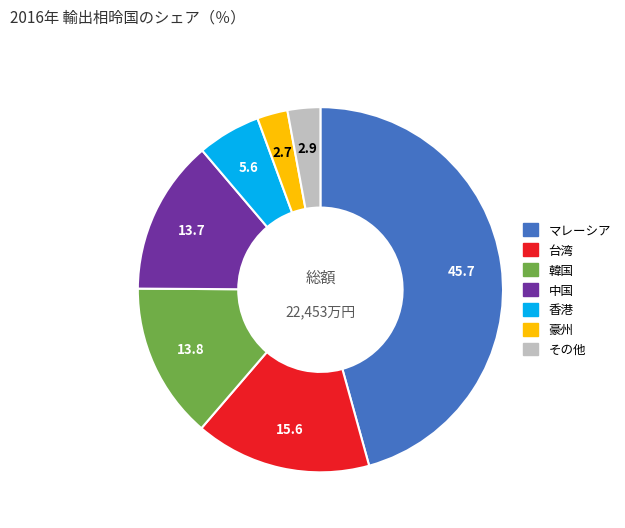

Is it true that 豪州 is 3% of the pie?

True